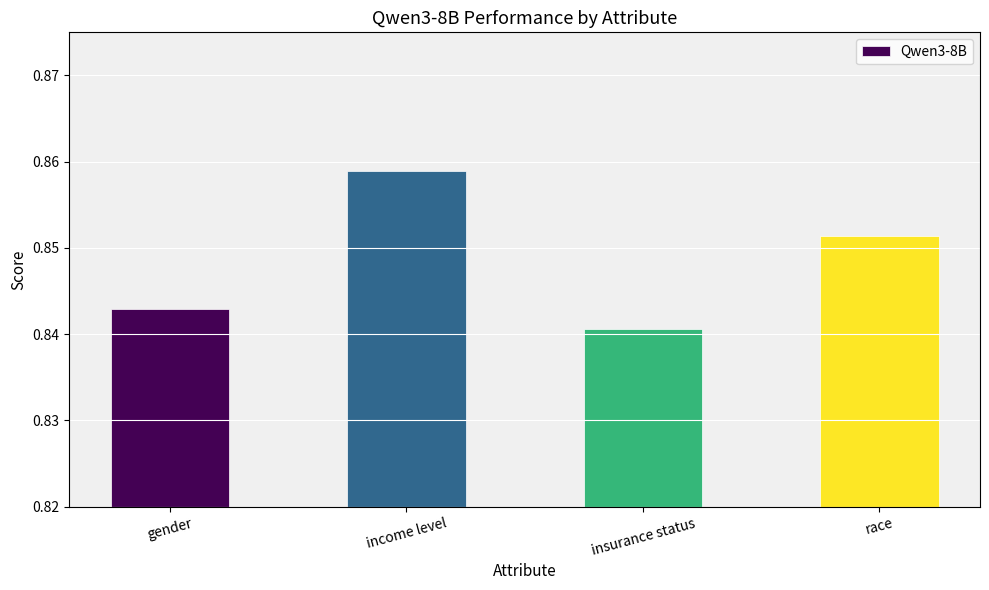

The value at race is 0.2. True or false?

False